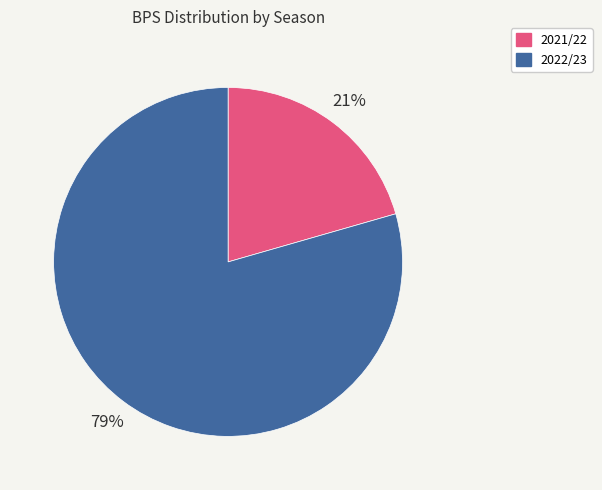

Is there any slice that represents more than half of the pie?

Yes